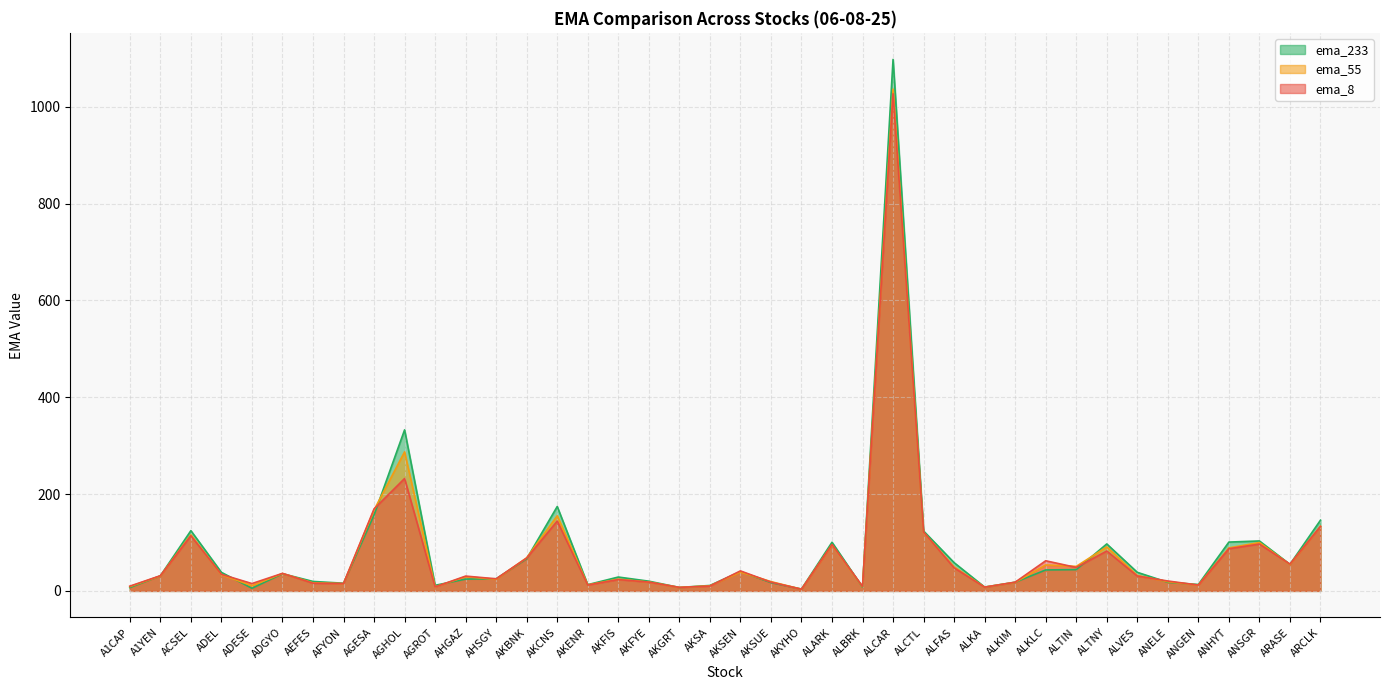

At which label does ema_233 reach its peak?

ALCAR